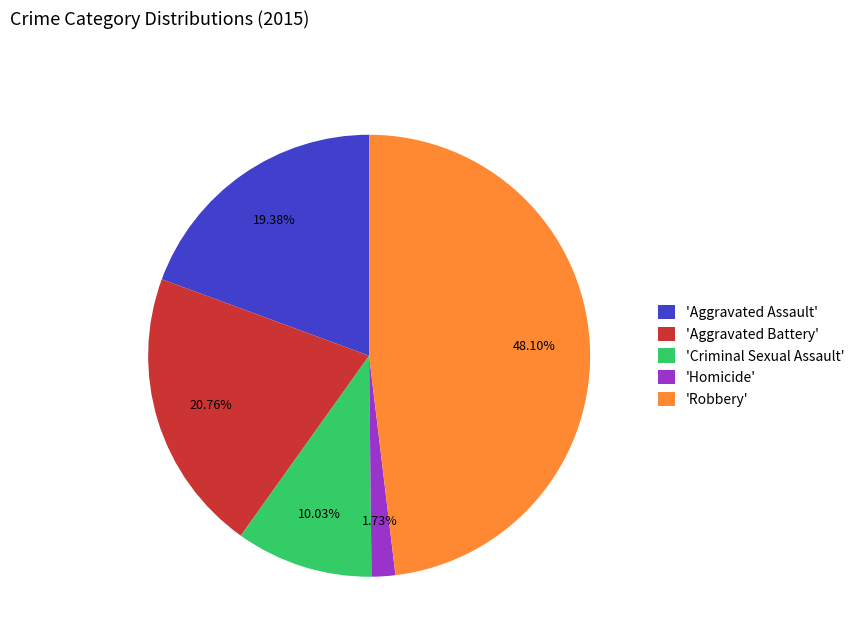

Rank the categories by value from lowest to highest.

'Homicide', 'Criminal Sexual Assault', 'Aggravated Assault', 'Aggravated Battery', 'Robbery'